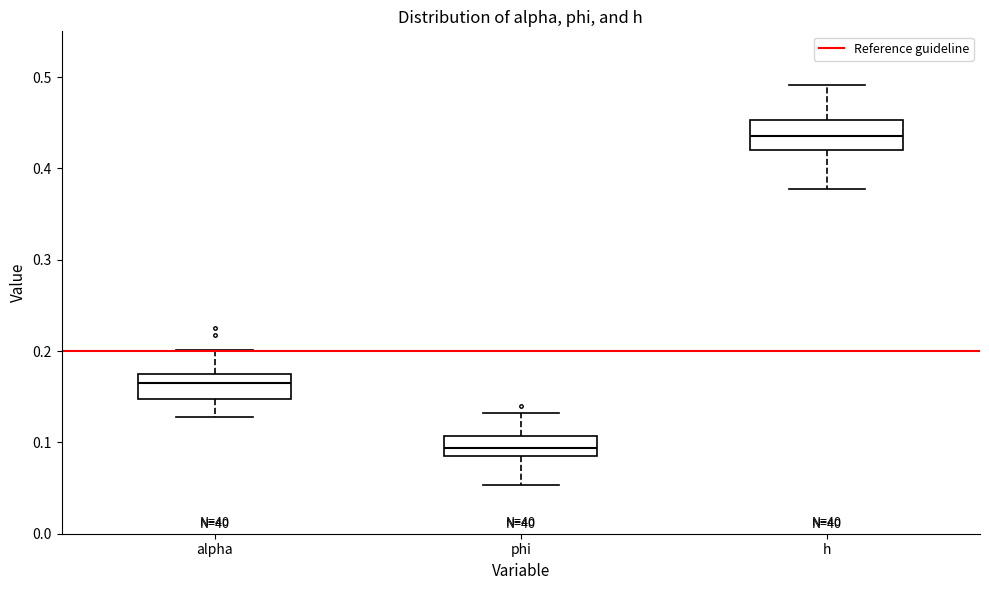

Which box's median line is the highest?

h